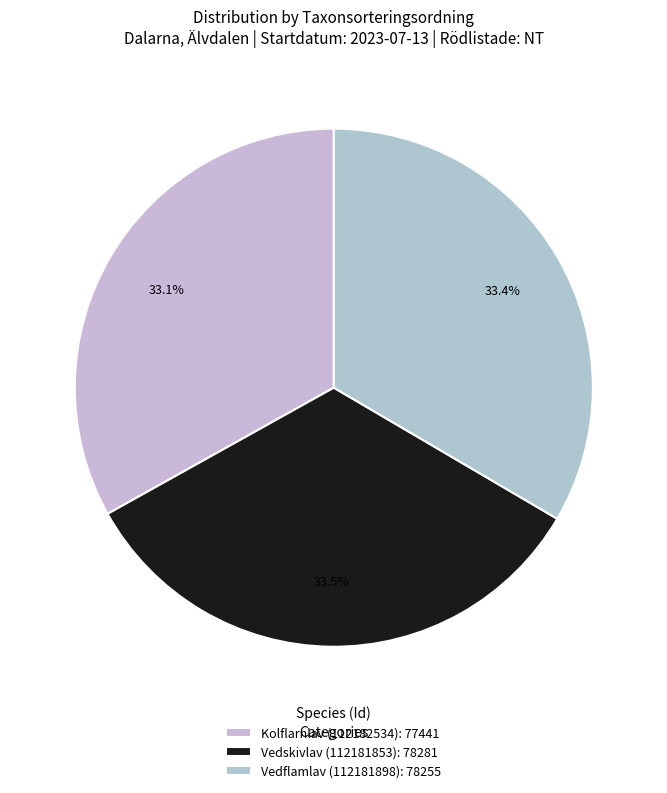

What portion of the pie excludes Kolflarnlav (112182534)?

66.9%